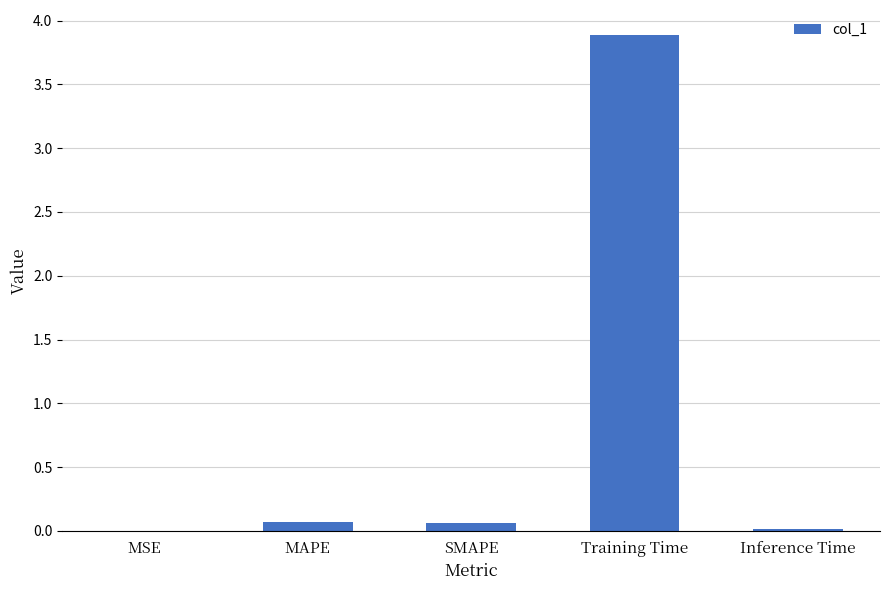

Is it true that the value at Training Time is 1.5?

False